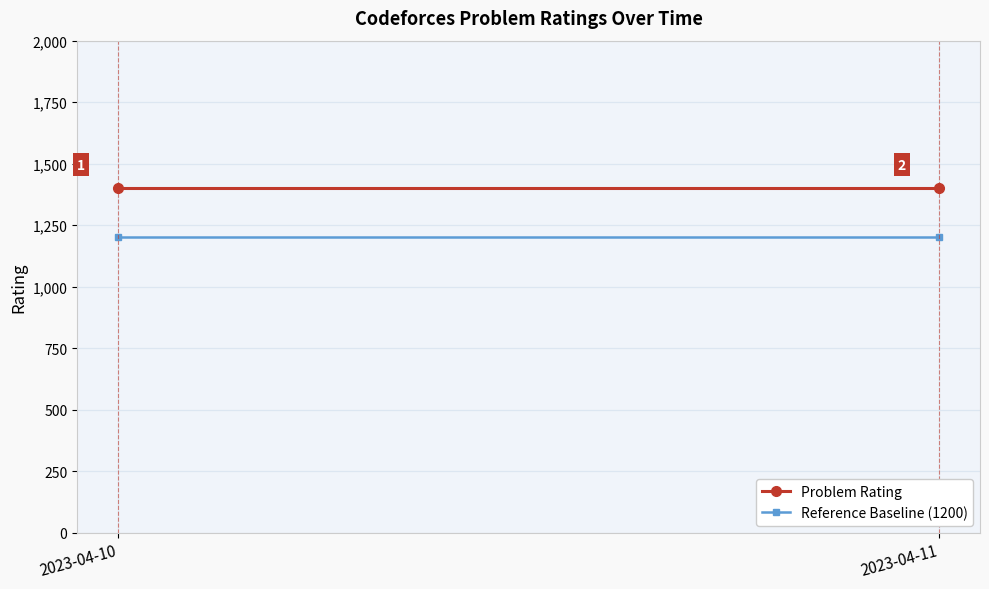

At which category is the sum across all series the highest?

2023-04-10